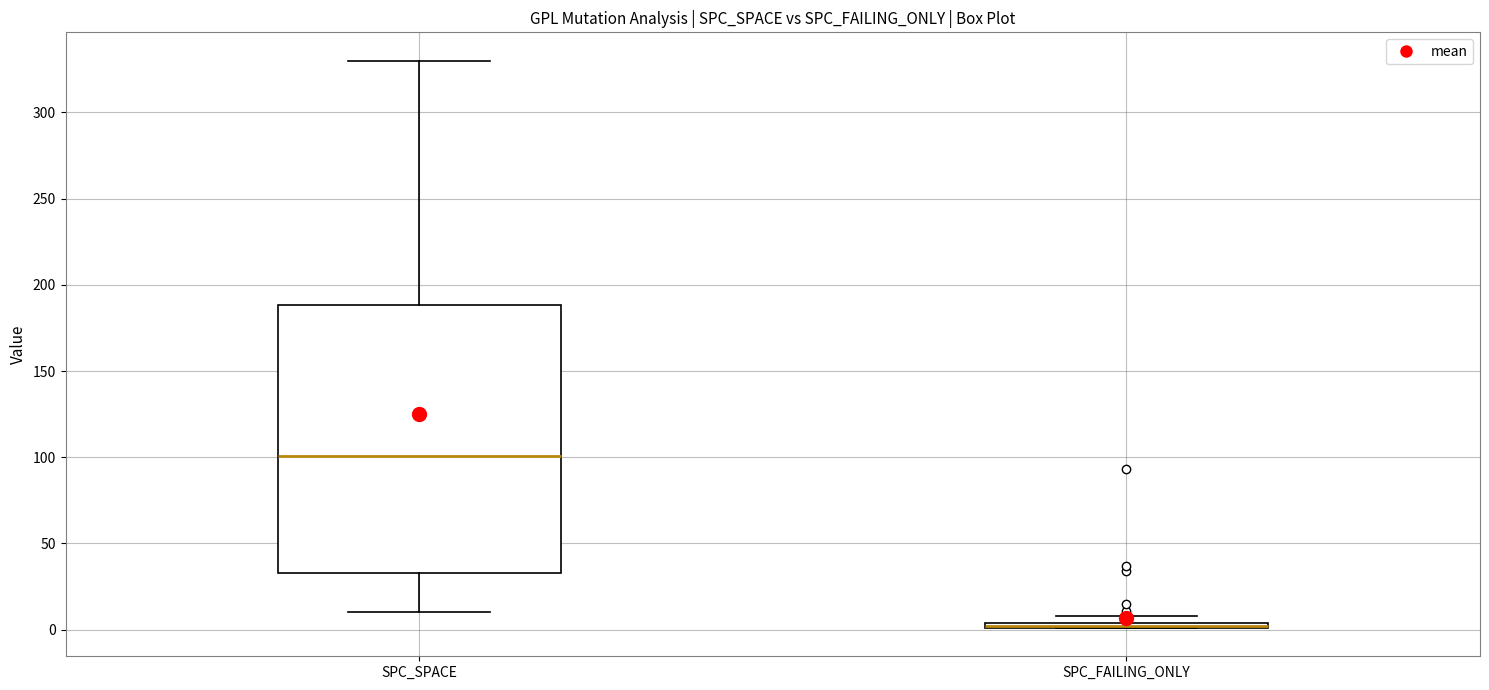

Where is the lower edge of the box for SPC_FAILING_ONLY on the y-axis? The values are not printed on the chart, so give them approximately, as read against the axis.

0